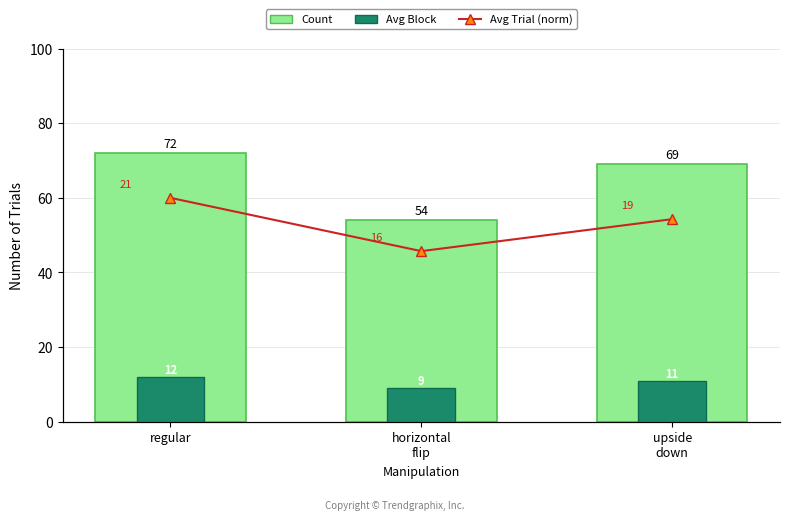

What is the total value across all series at regular?

105